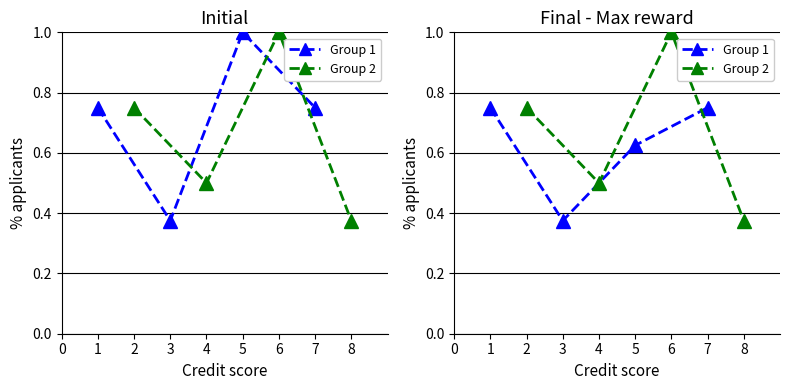

What are all the series names shown in the legend?

Group 1, Group 2